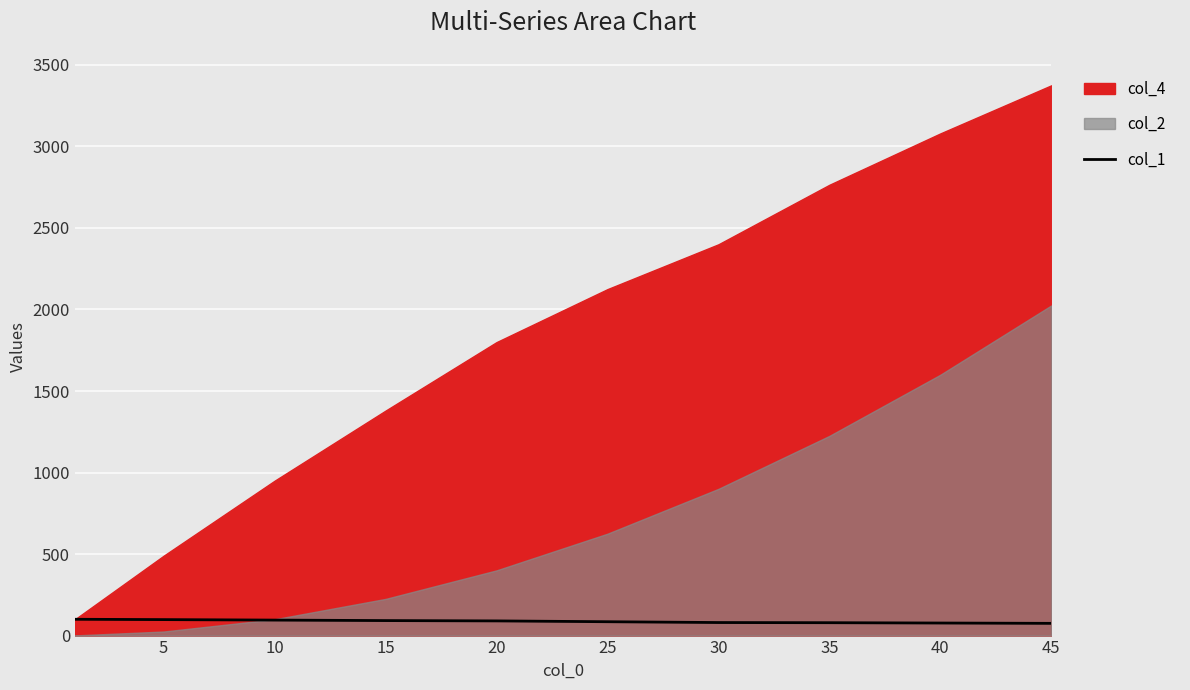

What is the lowest value of the col_1 series?

75